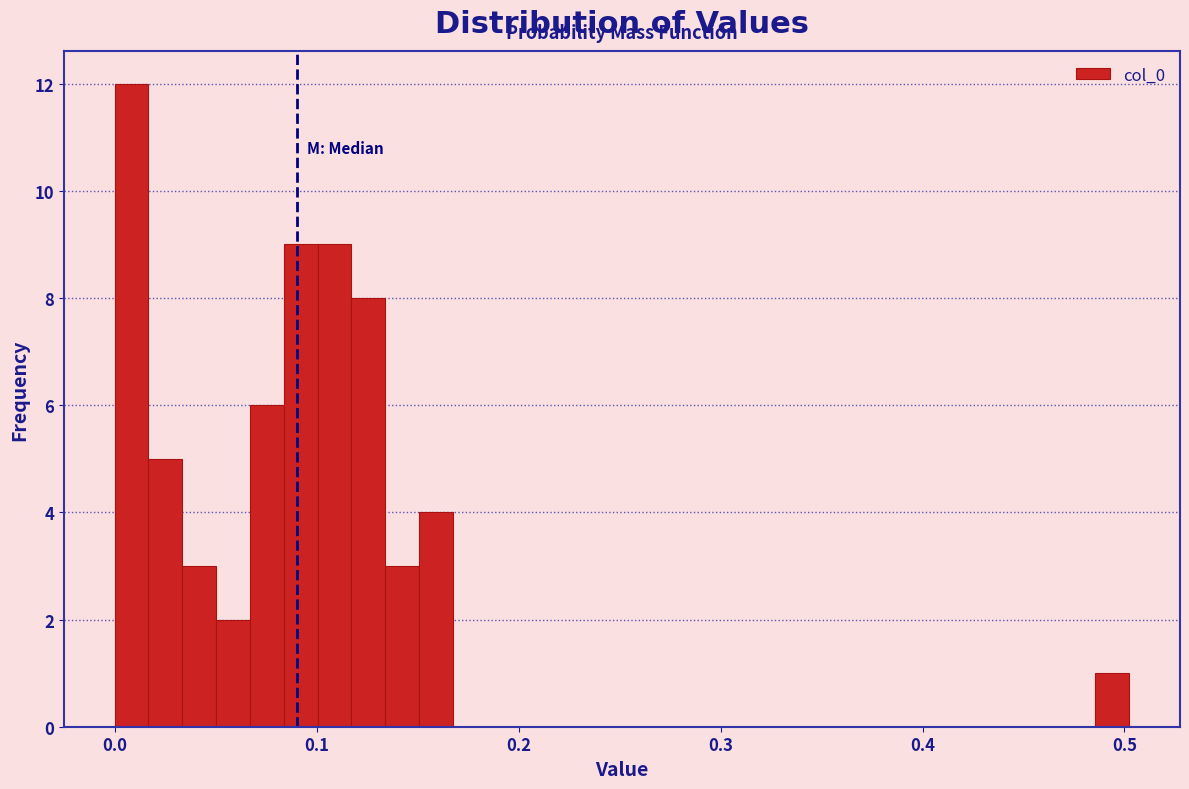

Read against the x-axis, roughly where is the centre of the tallest bar?

0.01